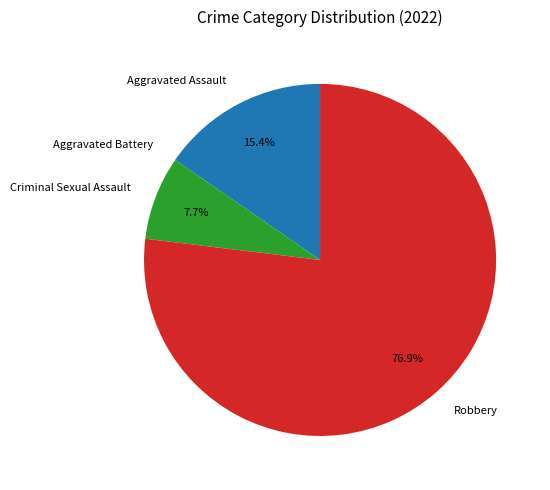

Combined, what portion of the pie is Robbery and Criminal Sexual Assault?

84.6%